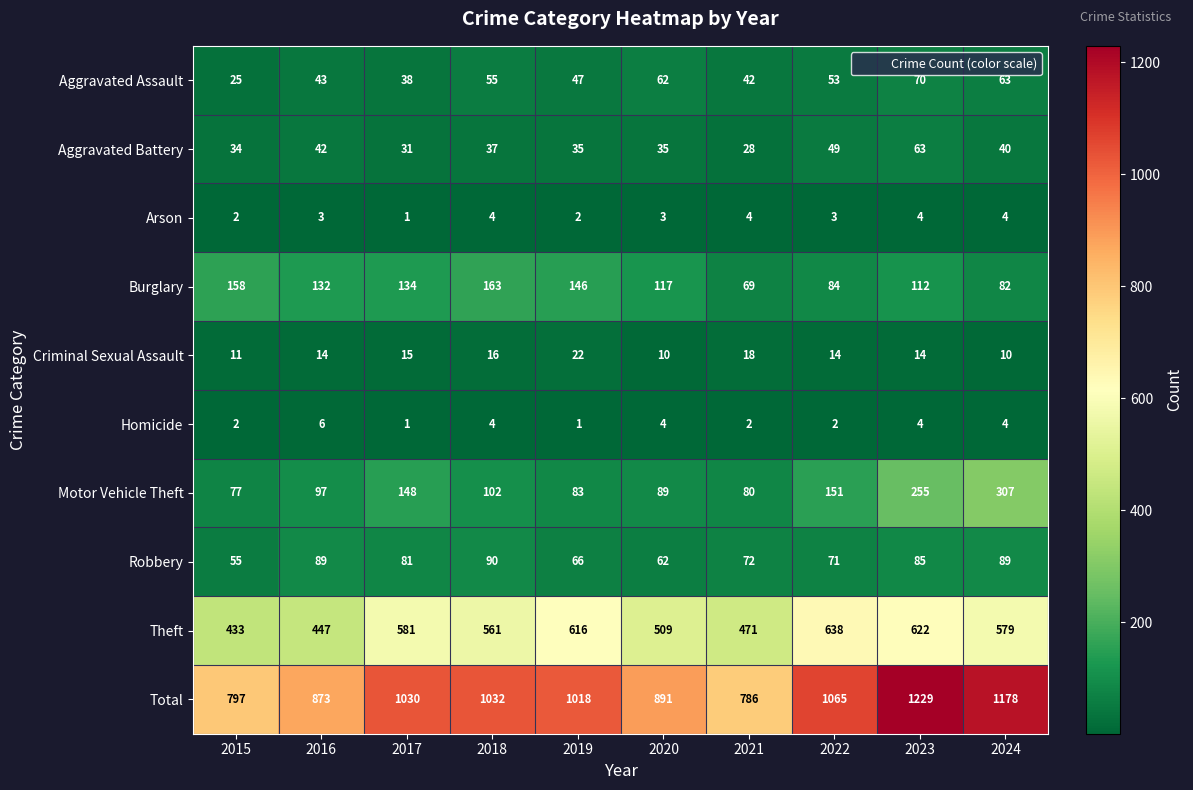

Where does the Theft series first go above 579?

2017